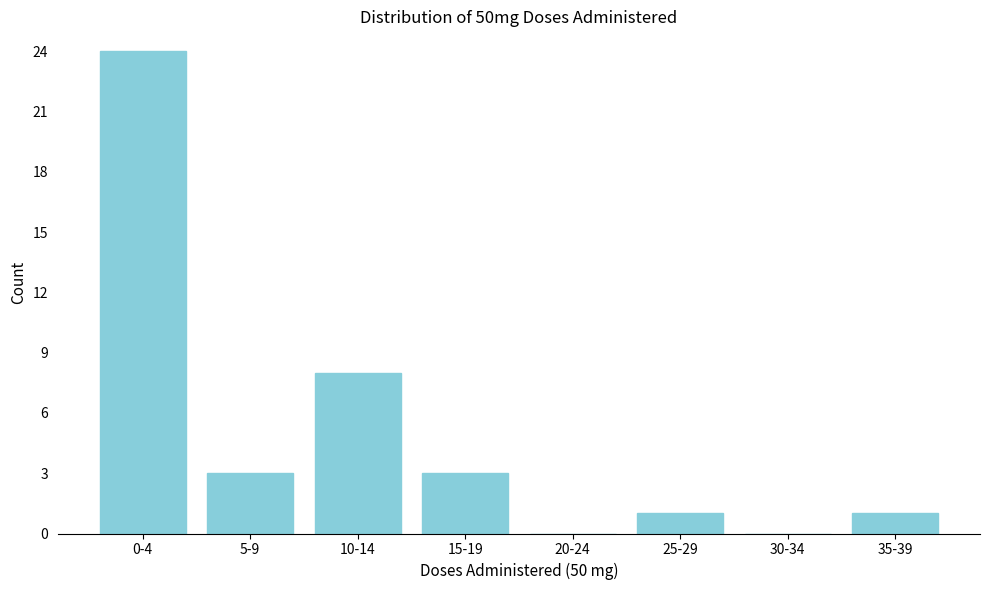

Reading right to left, list all the values displayed in this chart.

35-39=1	30-34=0	25-29=1	20-24=0	15-19=3	10-14=8	5-9=3	0-4=24